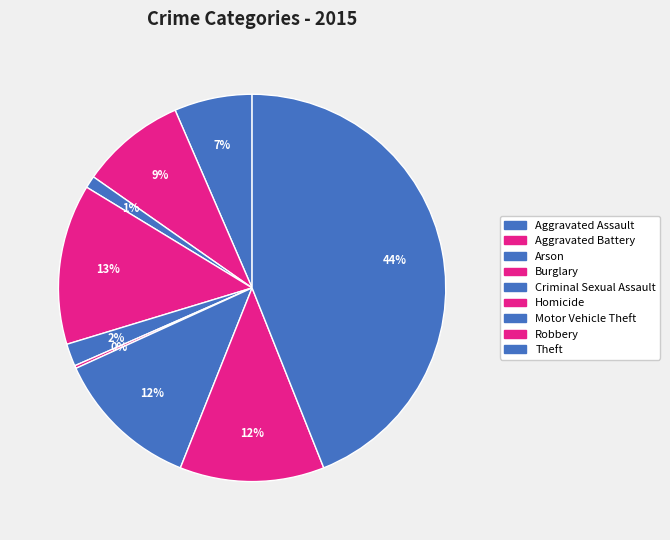

What percentage is NOT represented by Criminal Sexual Assault?

98.1%